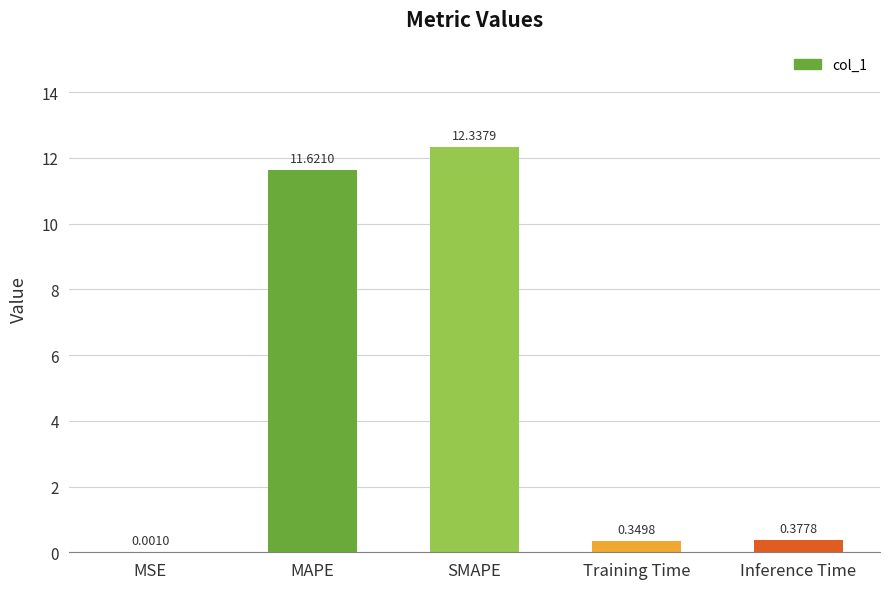

What is the change in value from MSE to MAPE?

+11.6